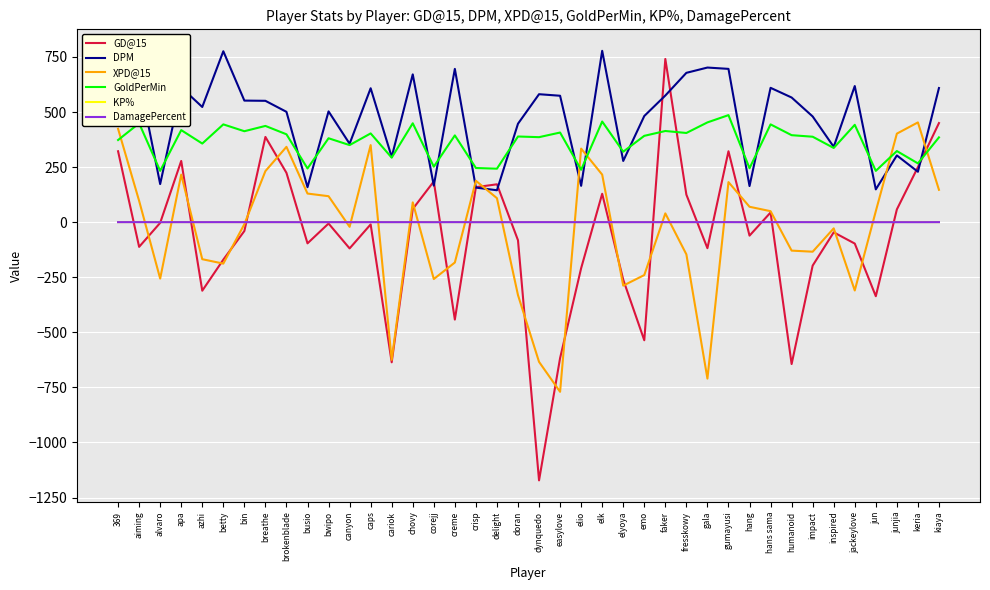

The value of DPM at bwipo is 102.0. True or false?

False